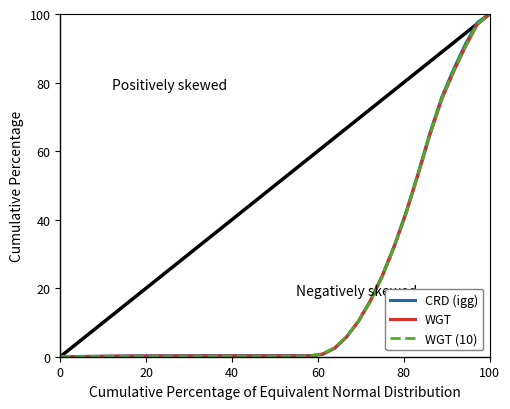

What is the maximum value shown in the chart?

100.0